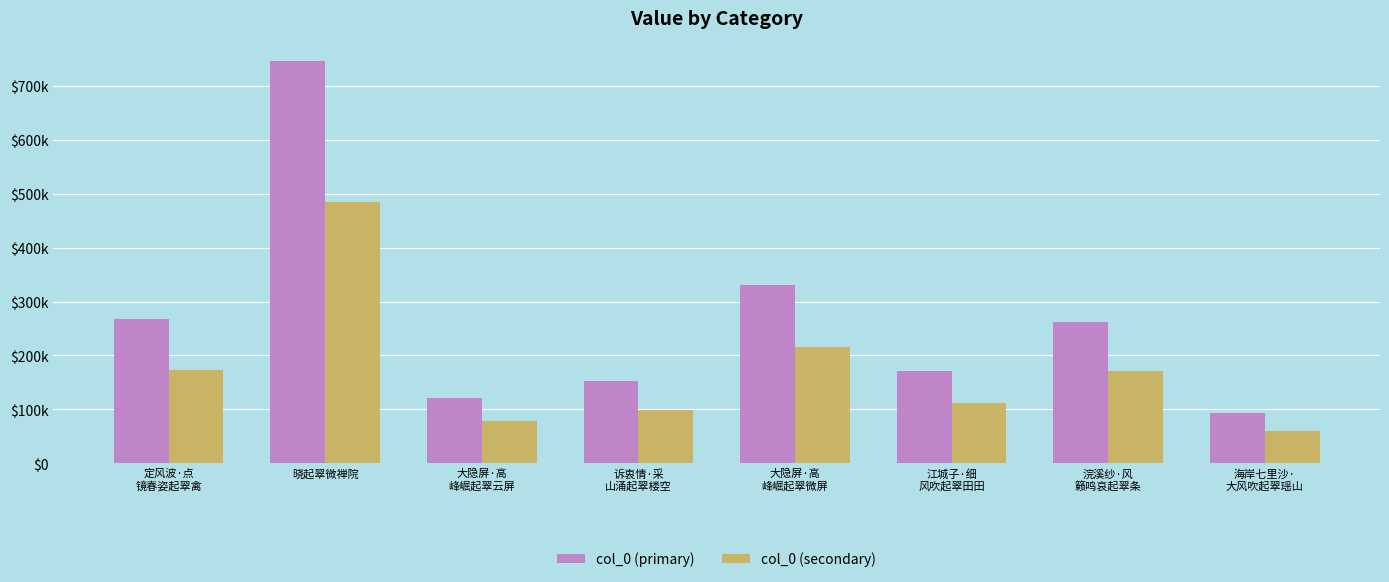

At 海岸七里沙·
大风吹起翠瑶山, list the series in order from smallest to largest.

col_0 (secondary), col_0 (primary)